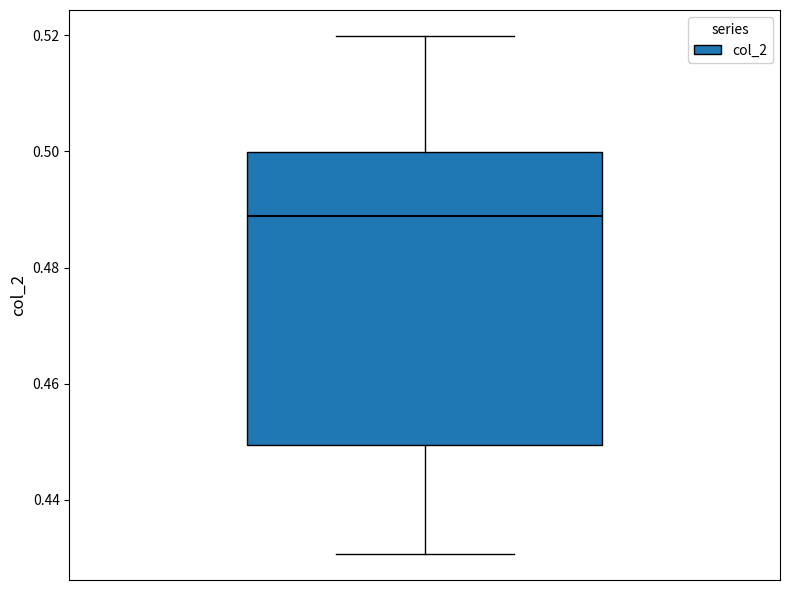

Where is the upper edge of the box on the y-axis? The values are not printed on the chart, so give them approximately, as read against the axis.

0.500